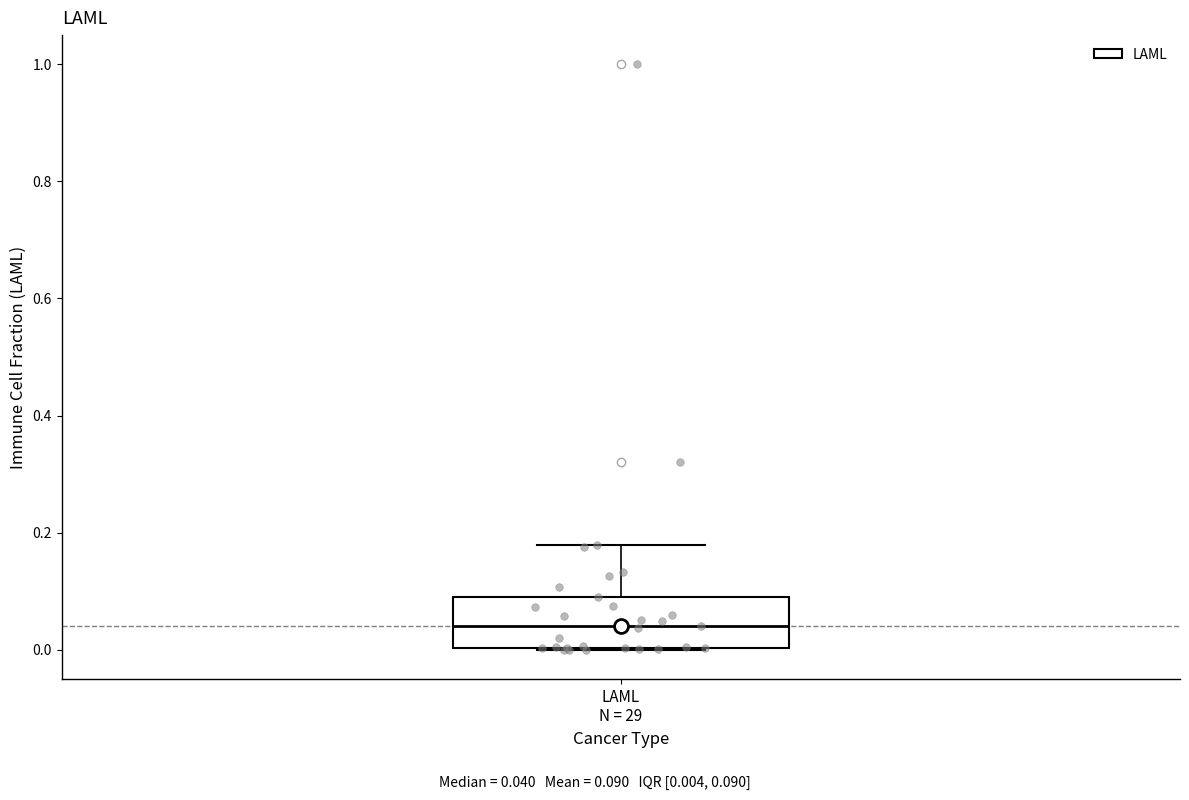

Where is the upper edge of the box for LAML N = 29 on the y-axis? The values are not printed on the chart, so give them approximately, as read against the axis.

0.08